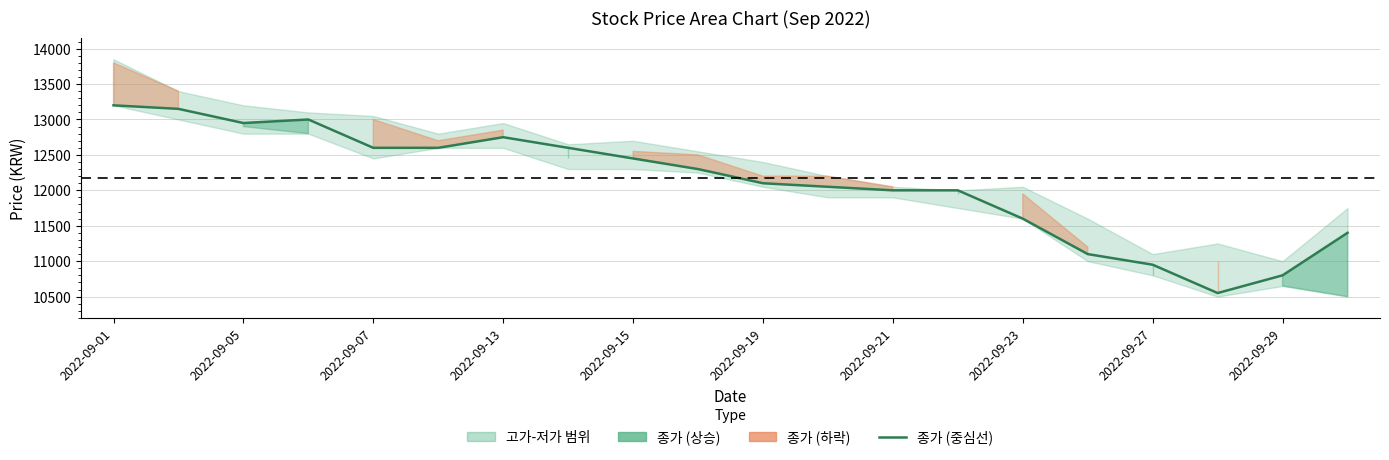

Which category has the highest value across all series?

2022-09-01